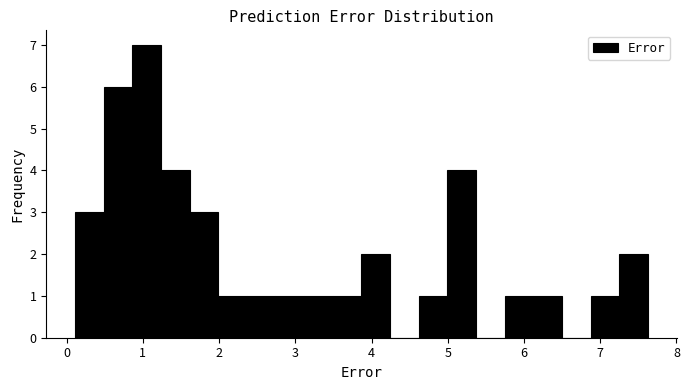

Read against the x-axis, roughly where is the centre of the tallest bar?

1.0